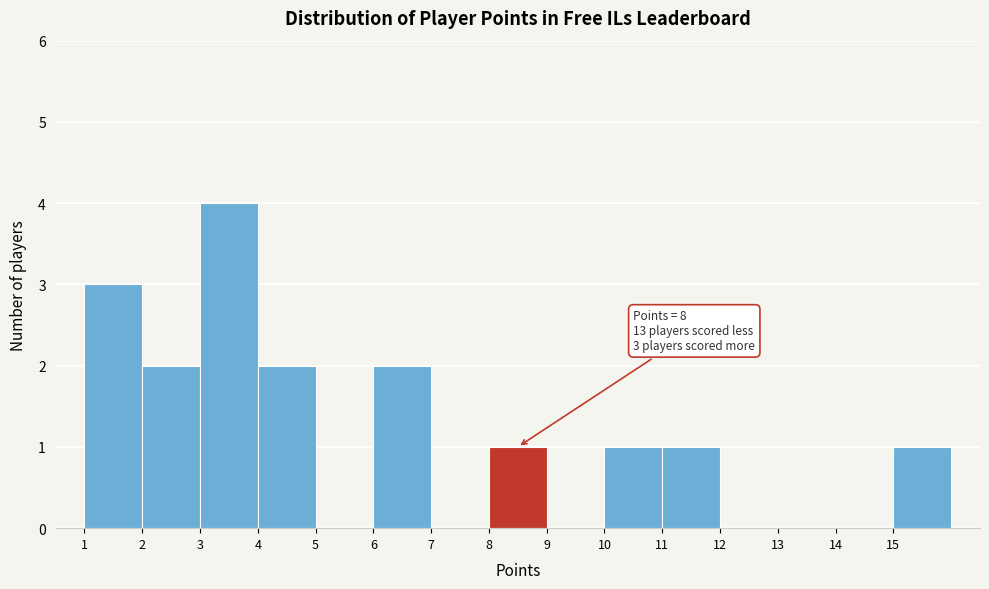

Which range on the x-axis has the tallest bar?

3 to 4